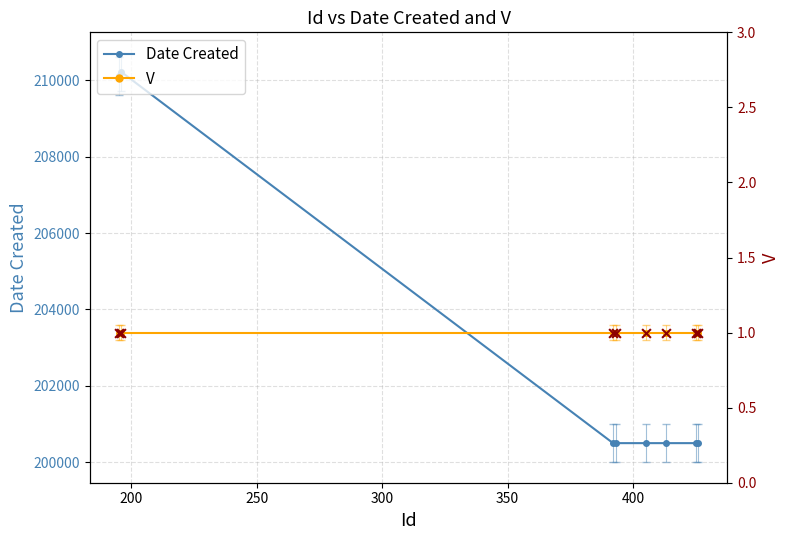

At how many categories does at least one series exceed 167760?

8